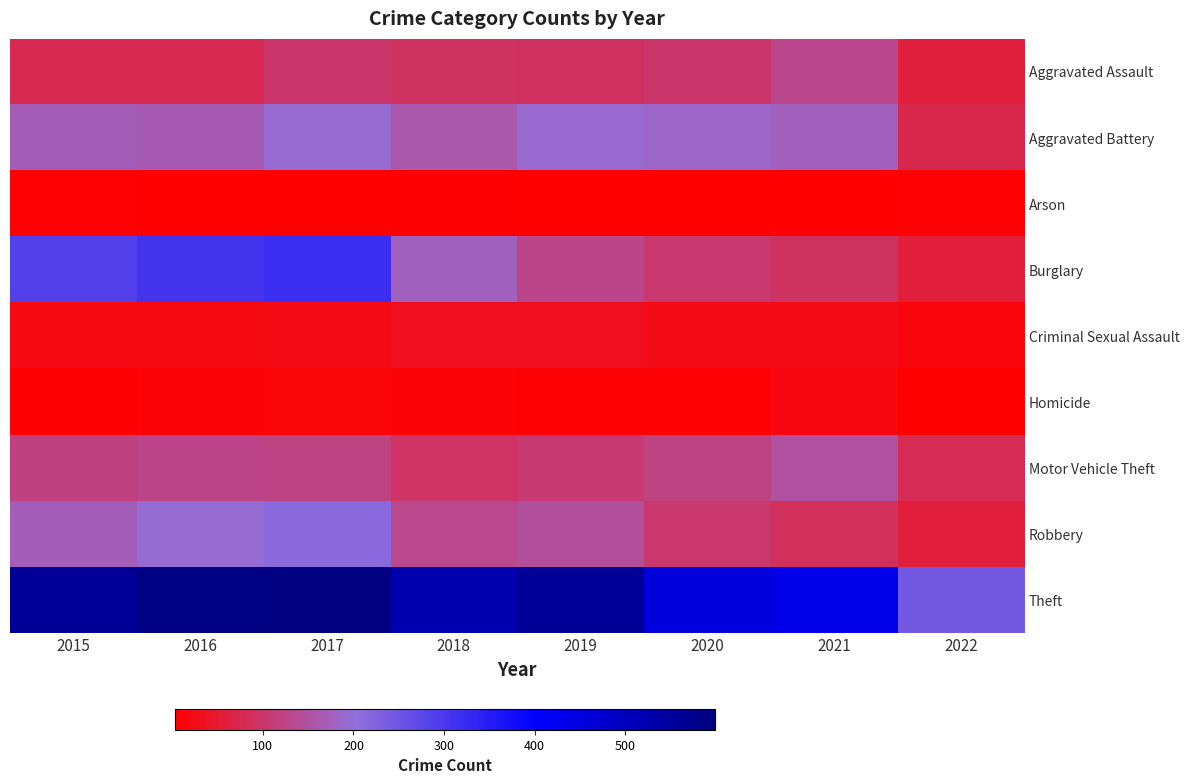

What is the smallest value displayed?

3